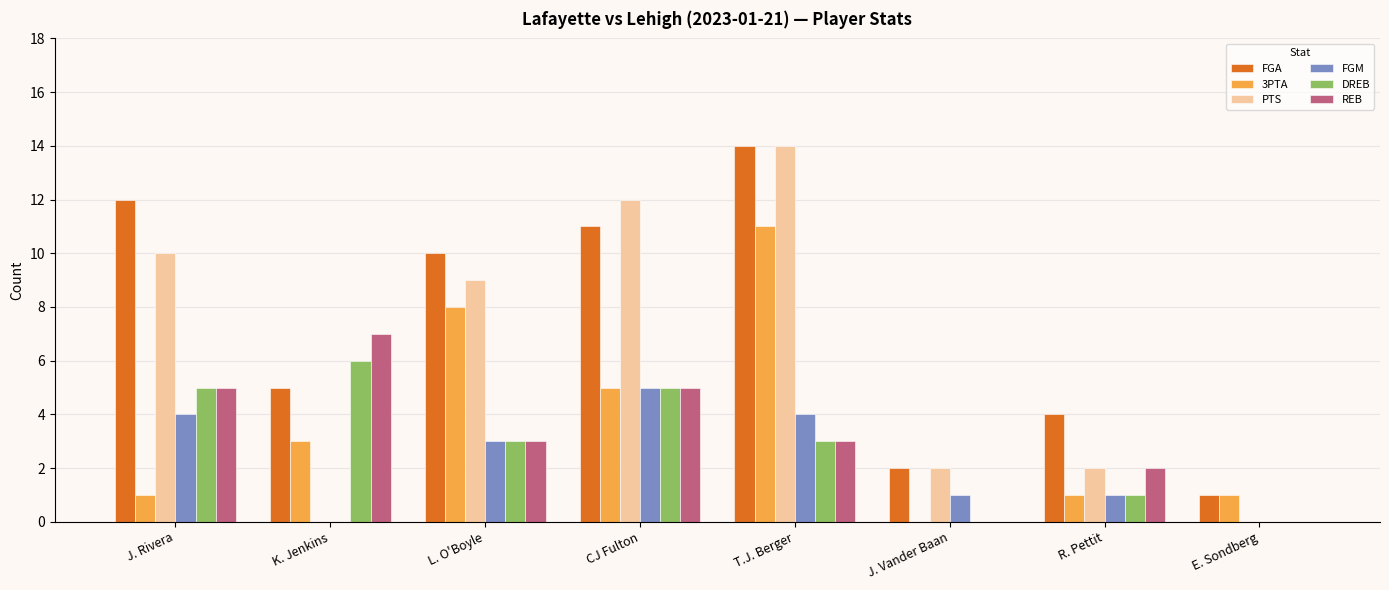

Is the value of DREB at R. Pettit greater than the value of 3PTA at T.J. Berger?

No